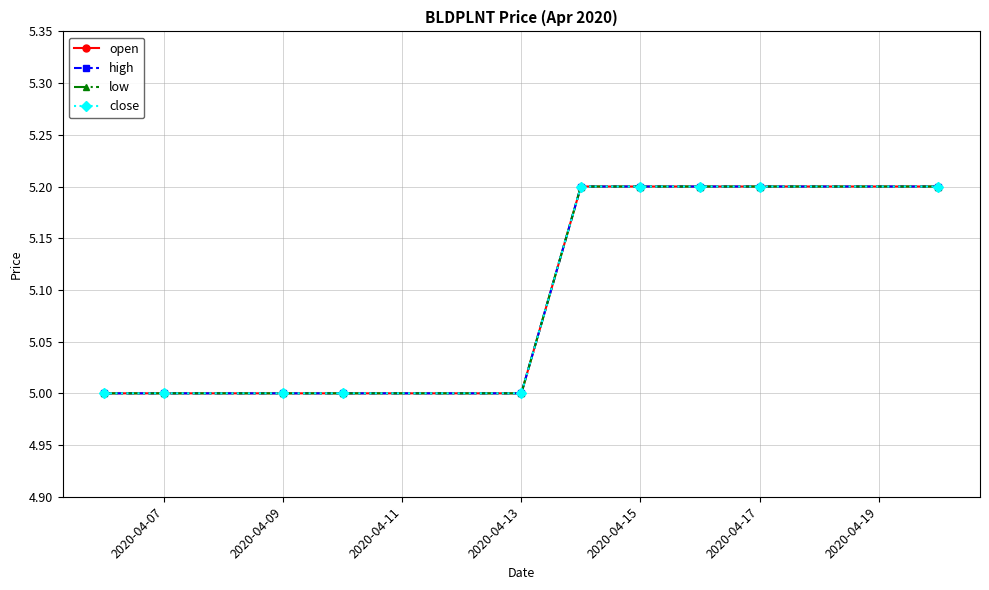

Is this an area chart (filled region under the line)?

No